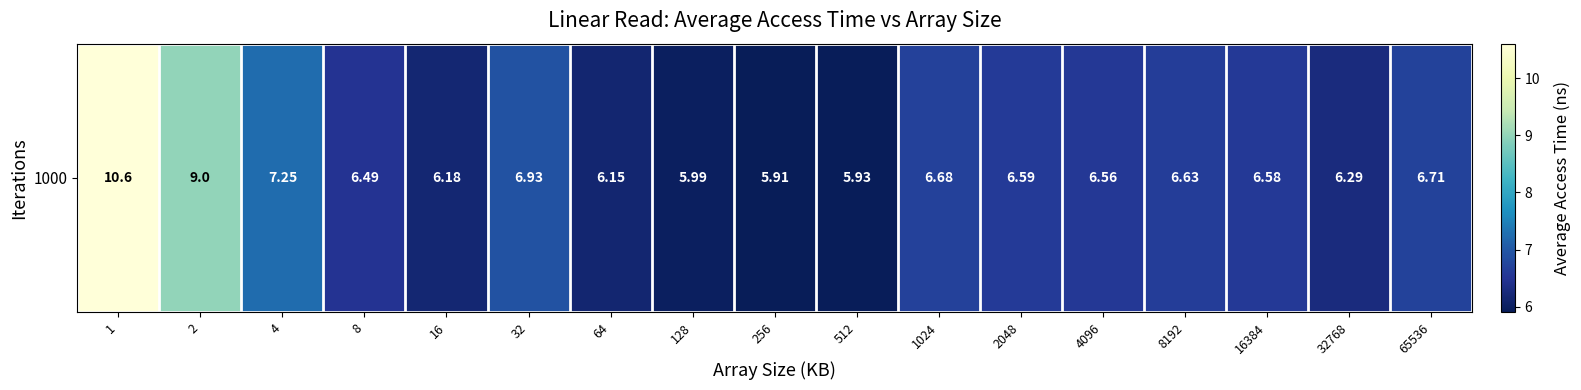

What is the approximate value at 256?

5.9